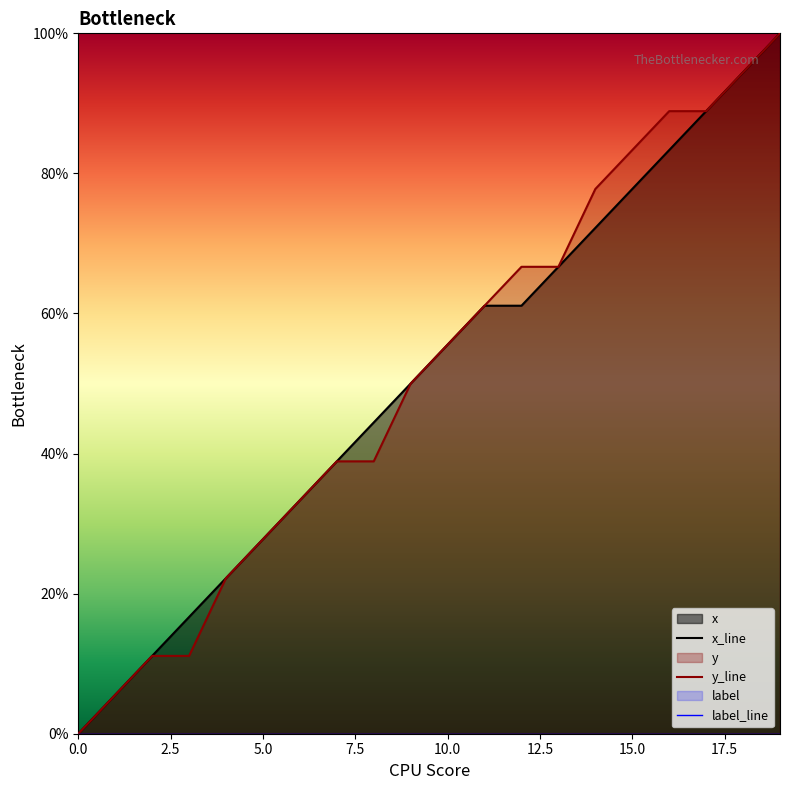

Is it true that y equals 55.6 at 10?

True